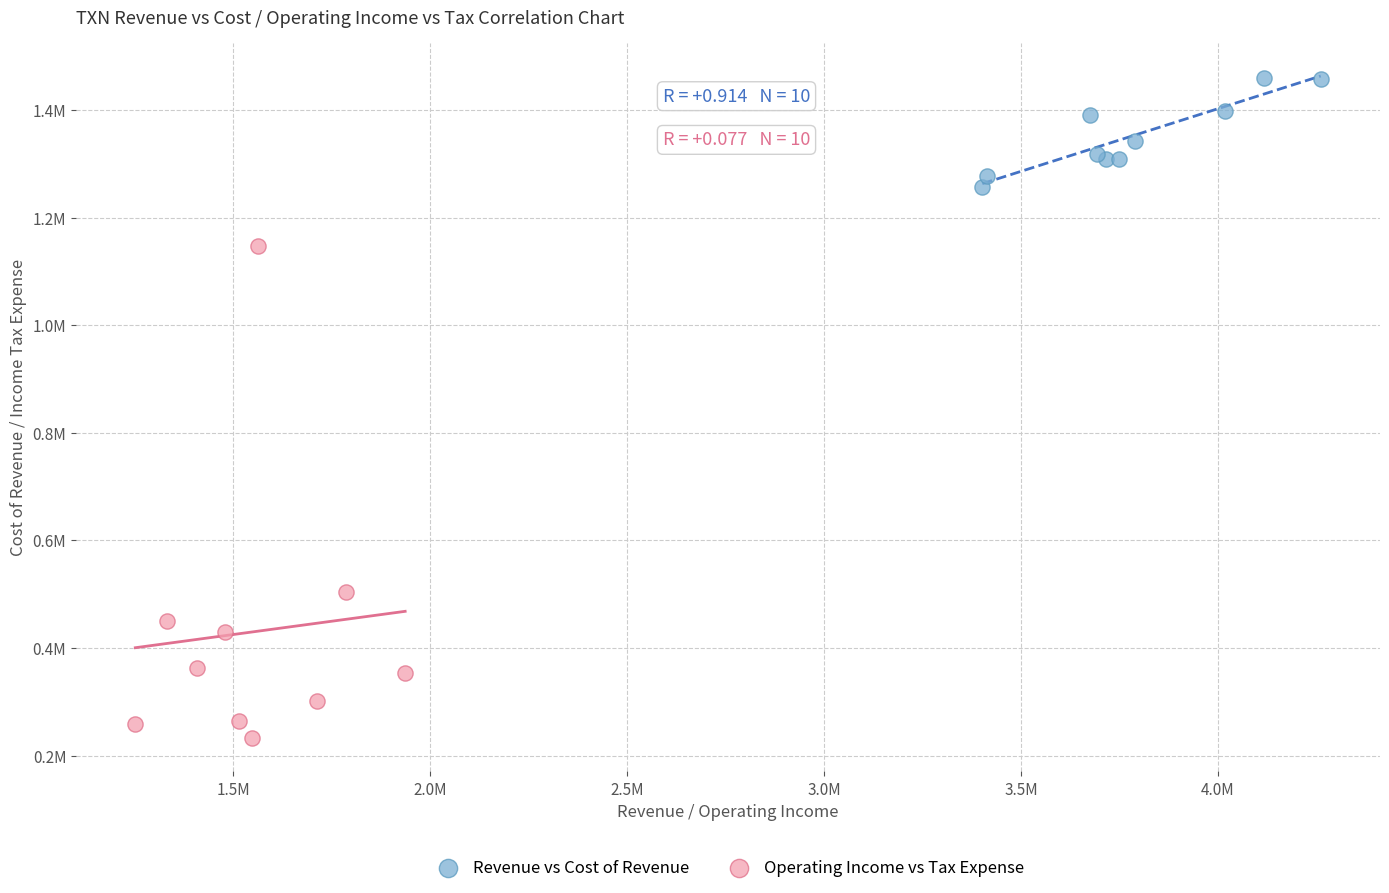

What are all the series names shown in the legend?

Revenue vs Cost of Revenue, Operating Income vs Tax Expense